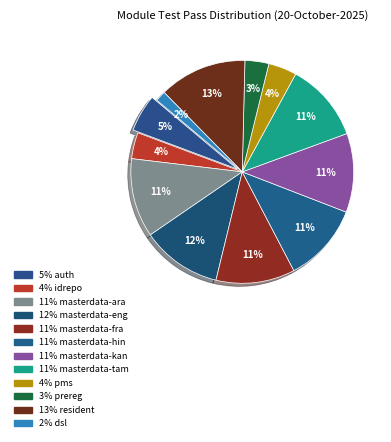

Which category has the smallest portion of the pie?

dsl